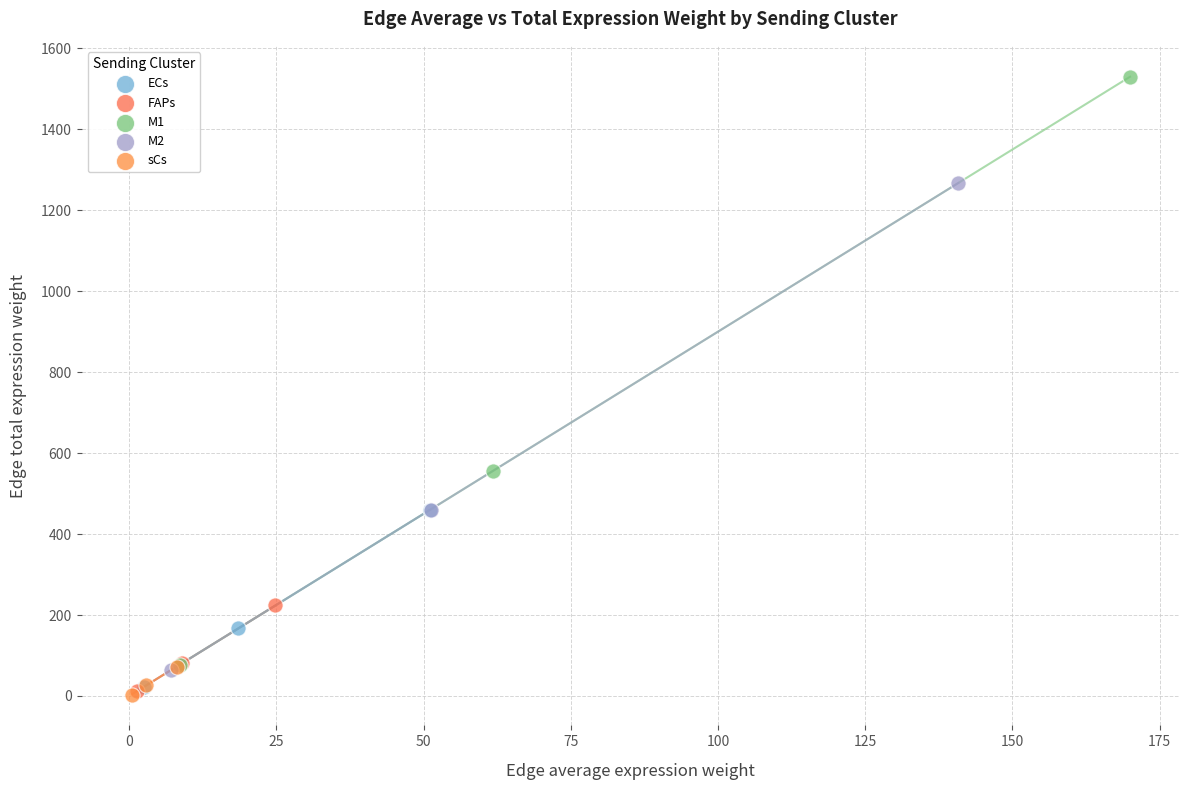

Which series reaches the maximum Y coordinate?

M1